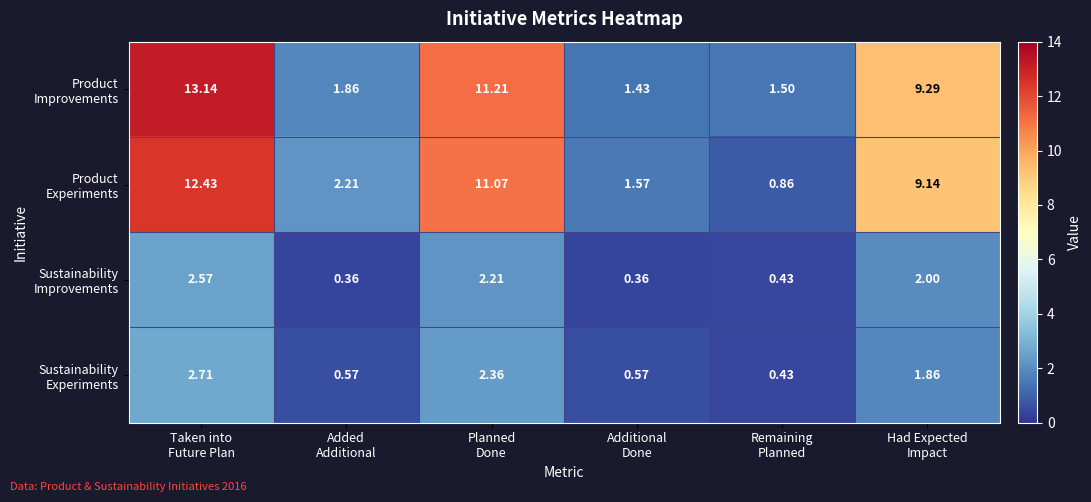

Count the number of categories in the chart.

6